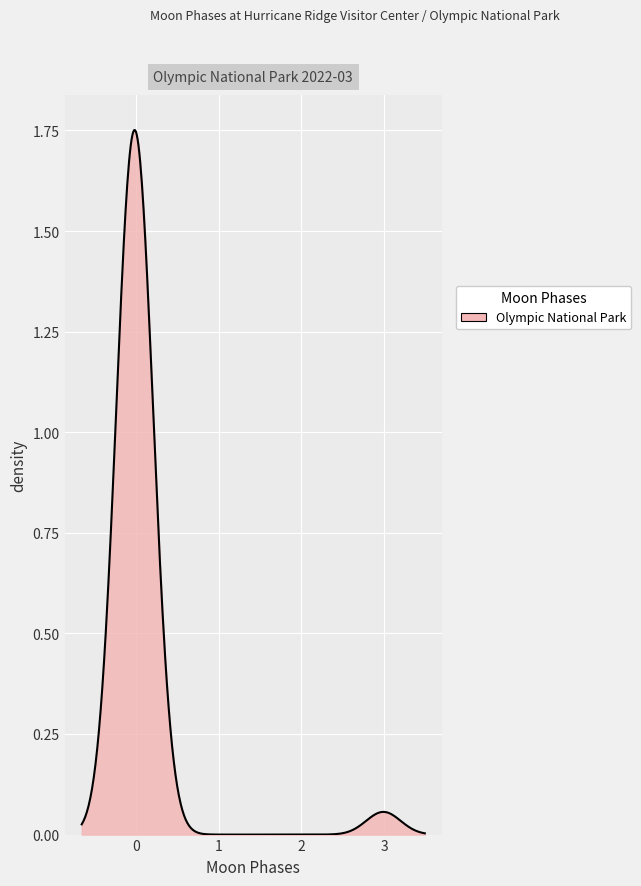

Does the chart have visible grid lines?

Yes